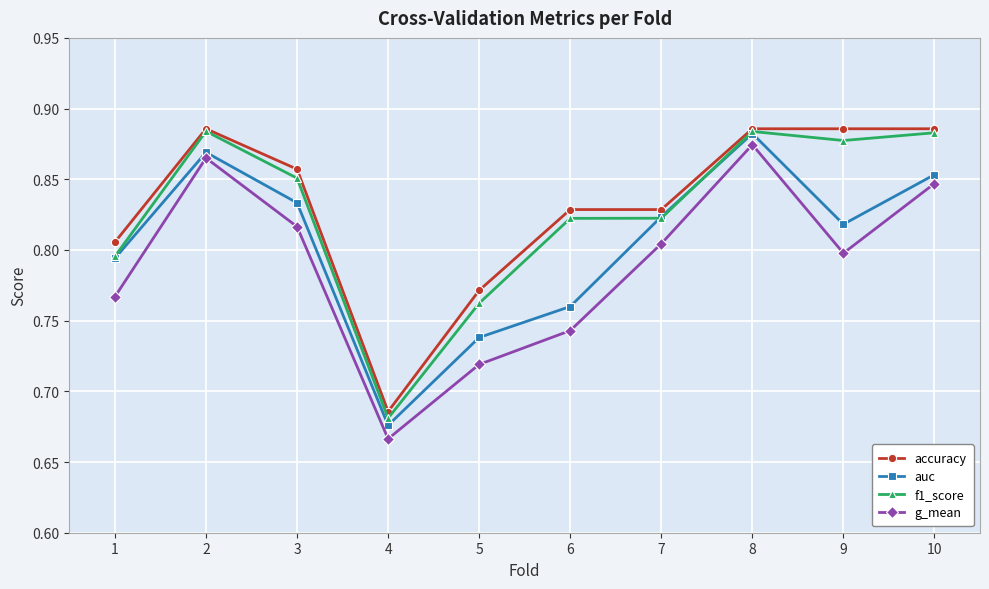

Is this an area chart (filled region under the line)?

No